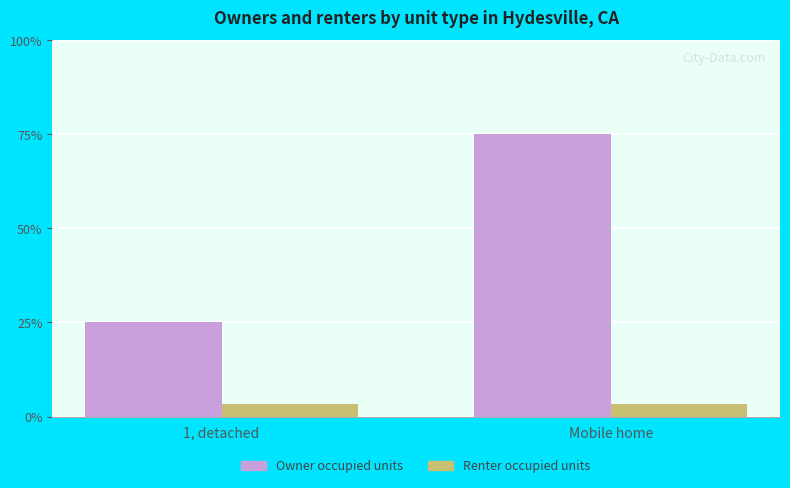

How many bars are there in each group?

2